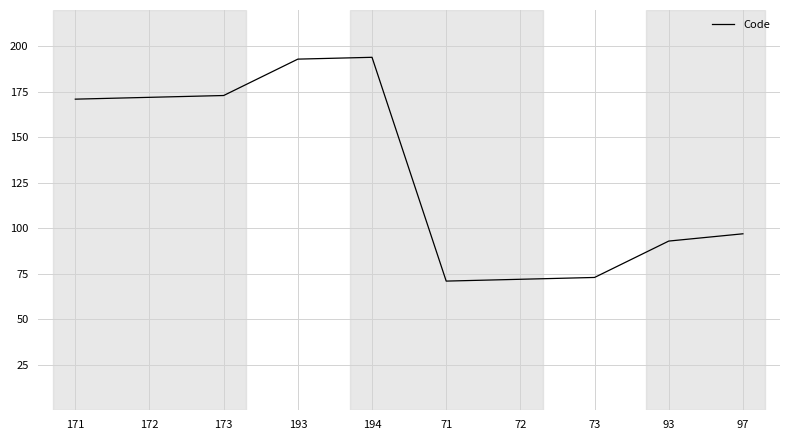

True or false: the data shows 36 at 171.

False